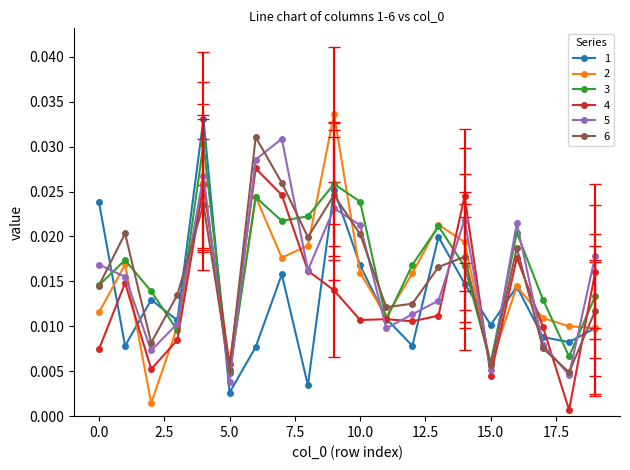

True or false: 2 has more than 0 points higher than both neighbors.

True